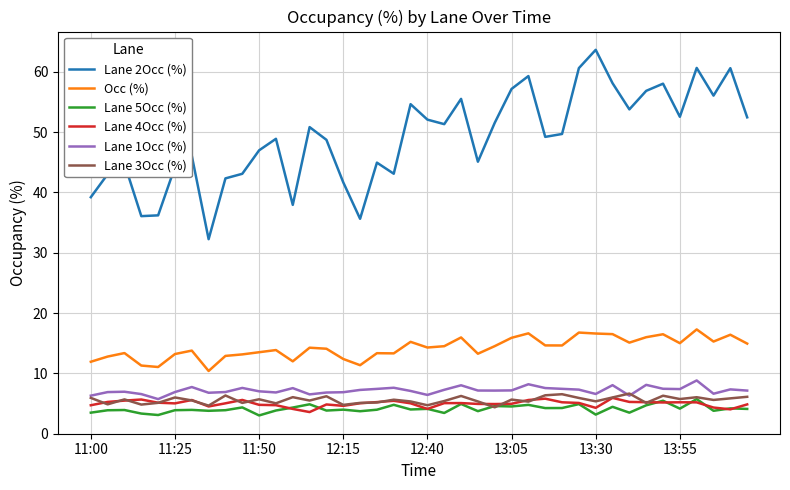

Which series has the largest total across all categories?

Lane 2Occ (%)